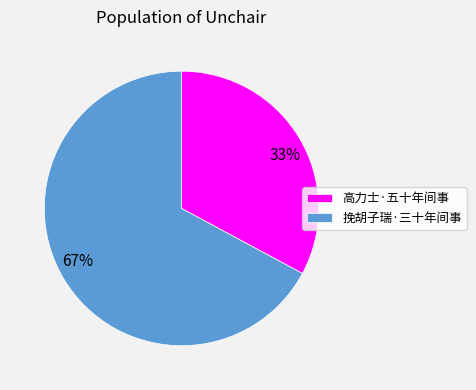

What is the largest slice in the pie chart?

挽胡子瑞·三十年间事